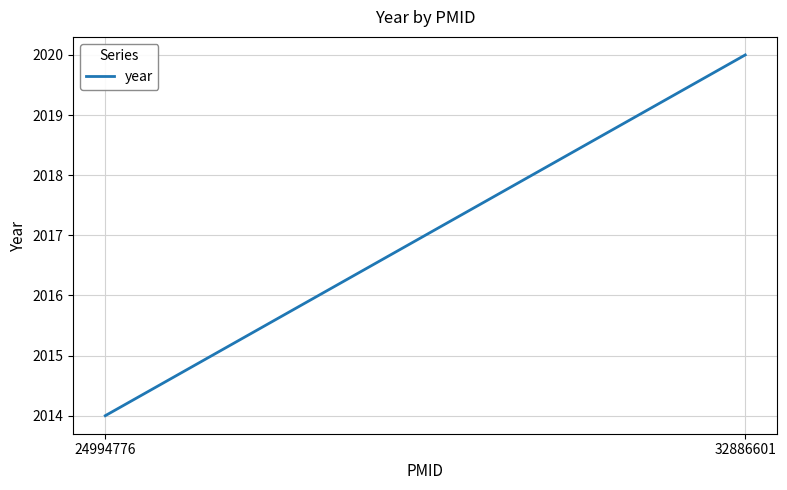

The chart shows a value of 2020 at 32886601. True or false?

True